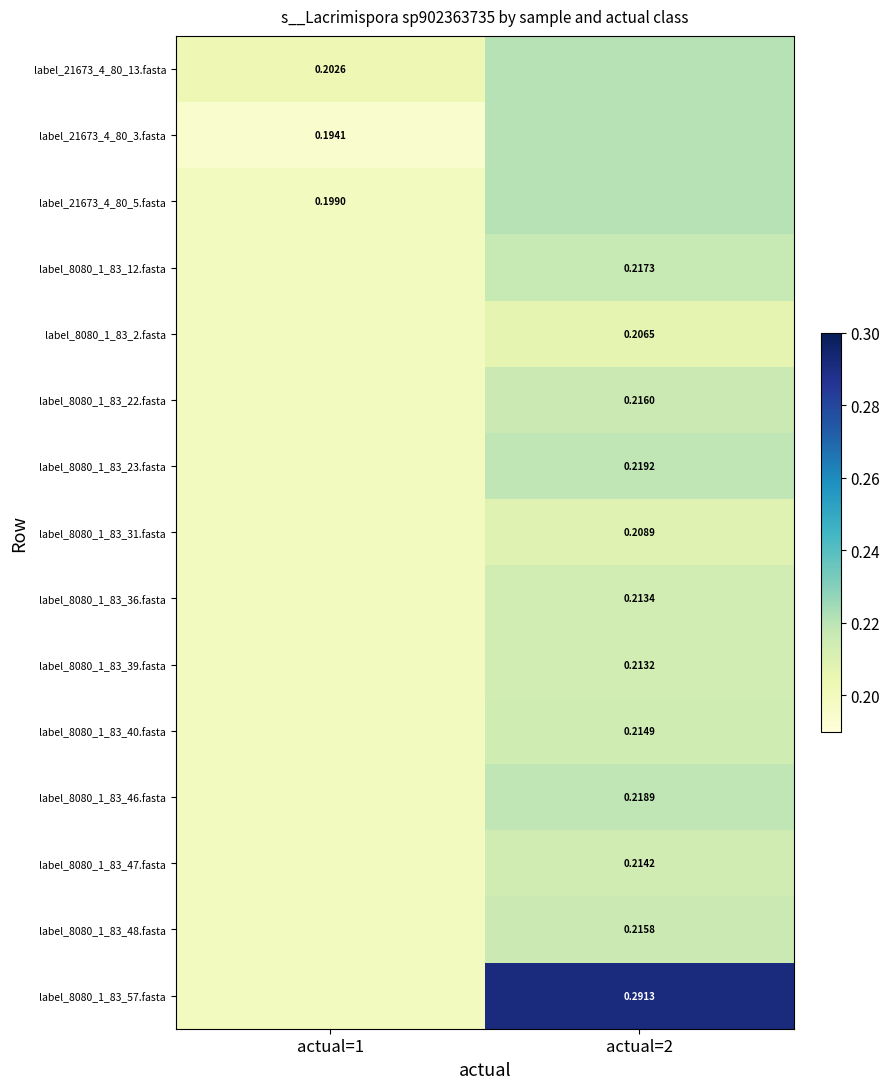

Rank the categories by label_8080_1_83_57.fasta value from highest to lowest.

actual=2, actual=1